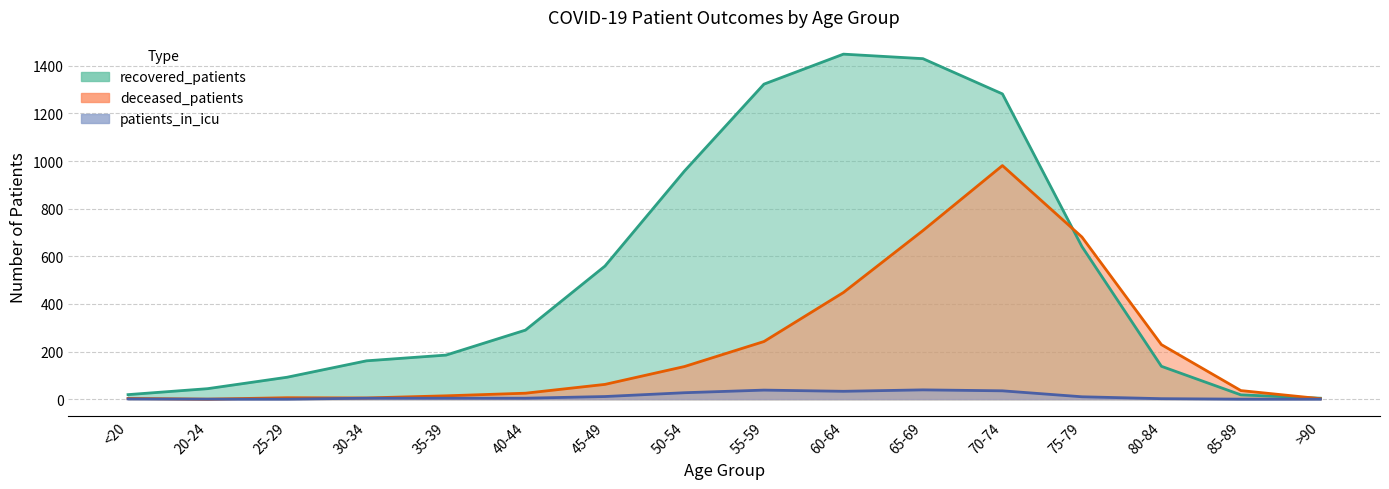

What is the label of the 3rd point from the right?

80-84